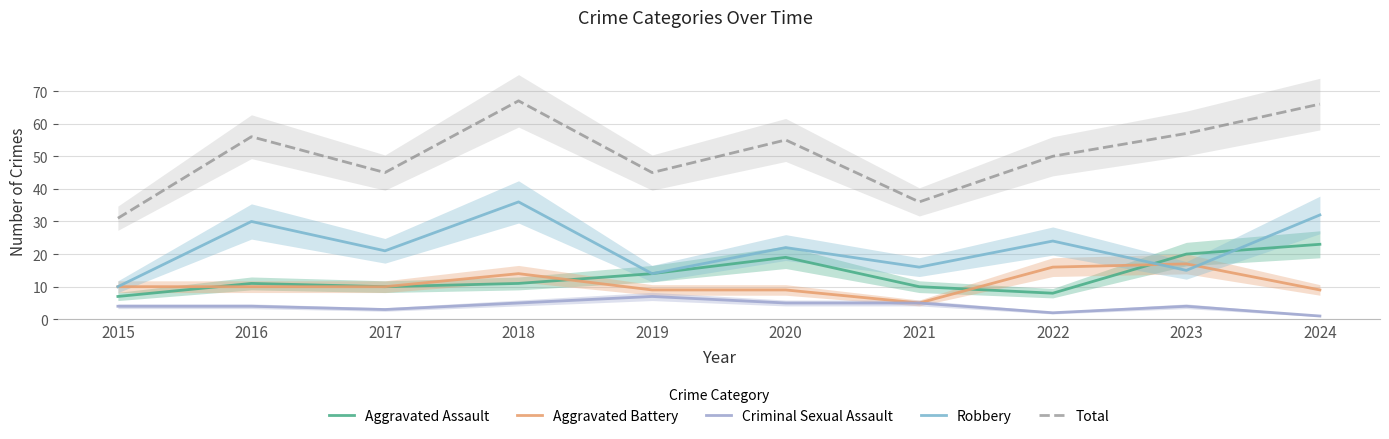

At which category is the sum across all series the highest?

2018